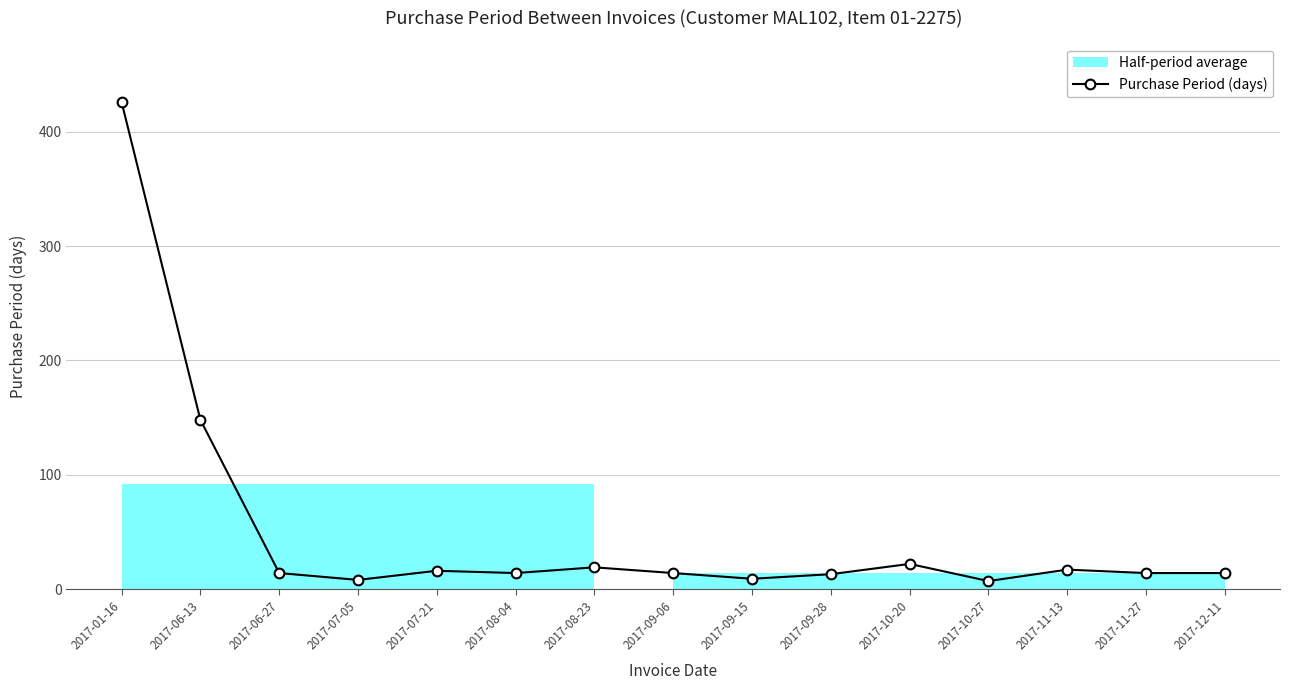

Where does the data first go above 14?

2017-01-16